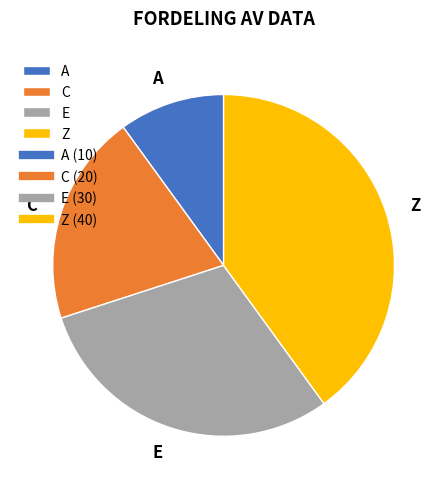

Which has a higher value, E or A?

E